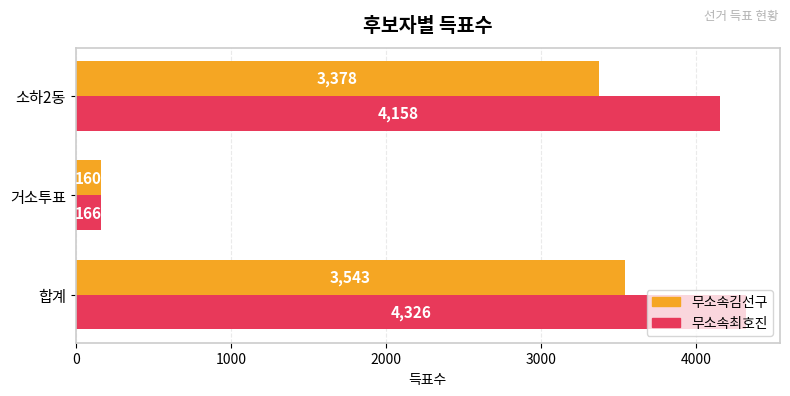

Is it true that 무소속김선구 equals 833 at 합계?

False